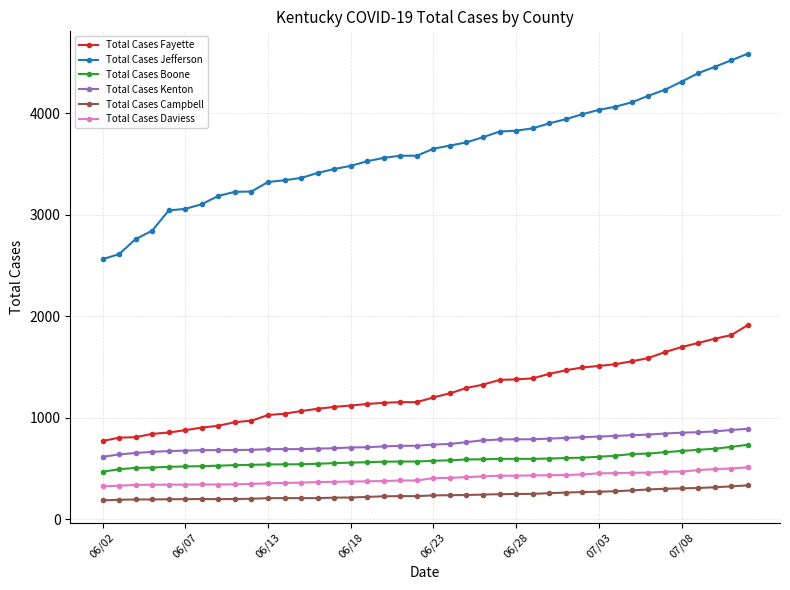

True or false: Total Cases Campbell and Total Cases Daviess intersect in this chart.

False